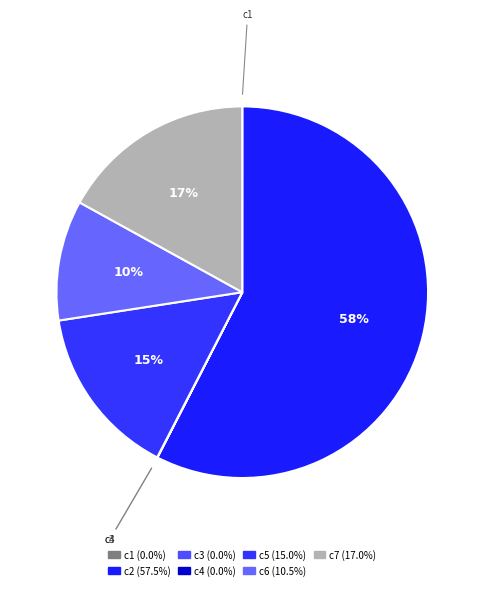

Rank the categories by value from lowest to highest.

c3, c1, c4, c6, c5, c7, c2